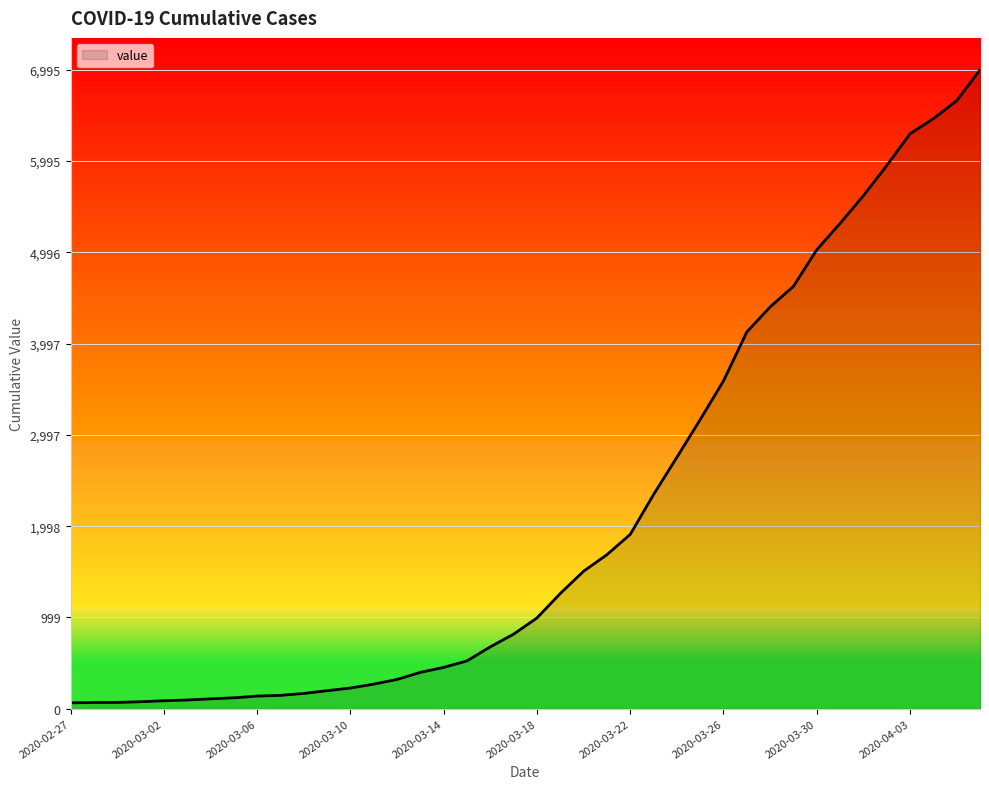

What is the greatest value displayed?

6995